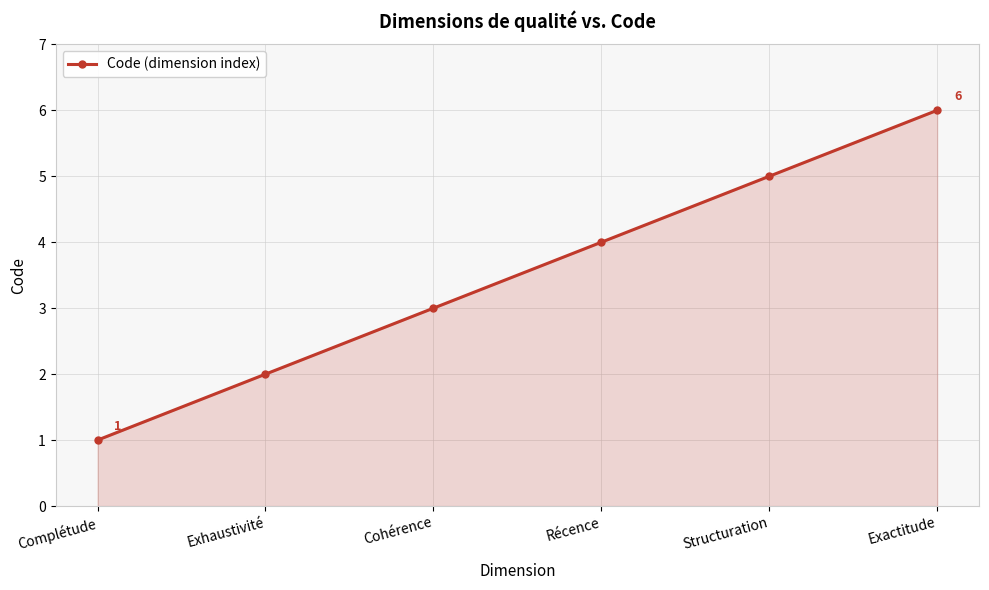

What is the difference between the maximum and minimum values?

5